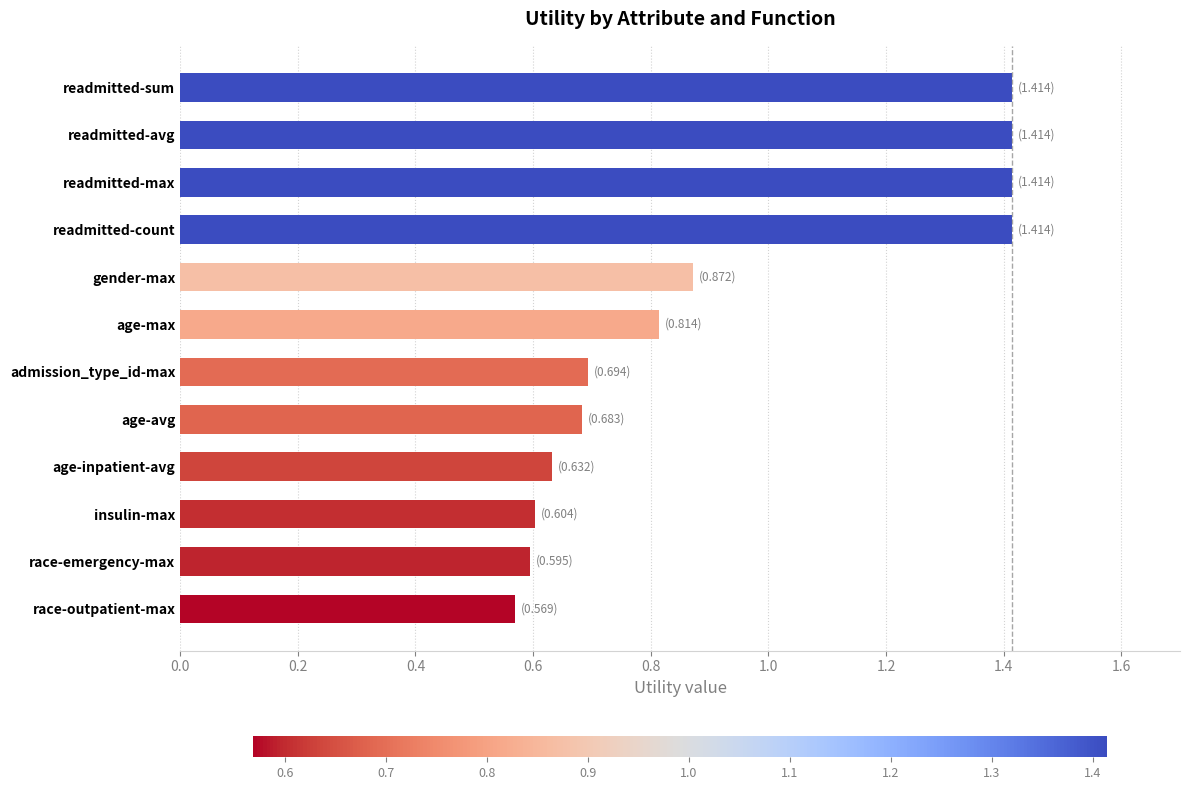

What is the difference between the maximum and minimum values?

0.8